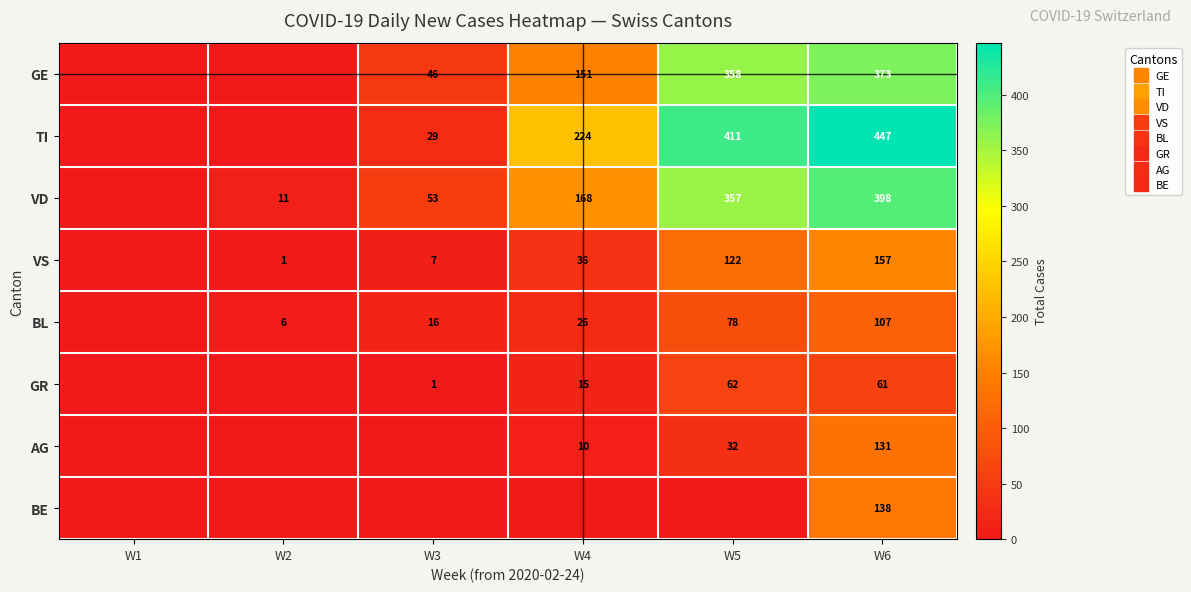

Rank the series by their maximum value, from highest to lowest.

TI, VD, GE, VS, BE, AG, BL, GR